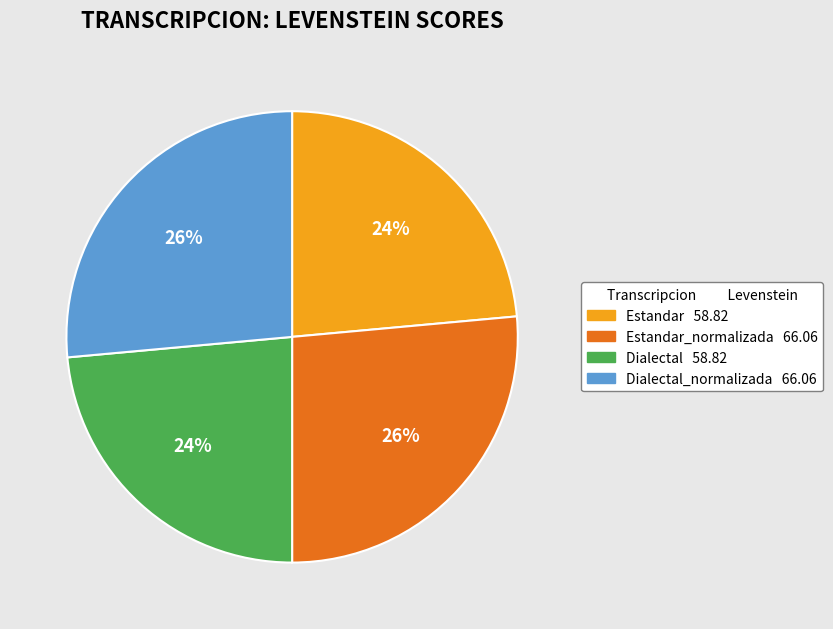

To the nearest percent, what is the average slice percentage?

25%